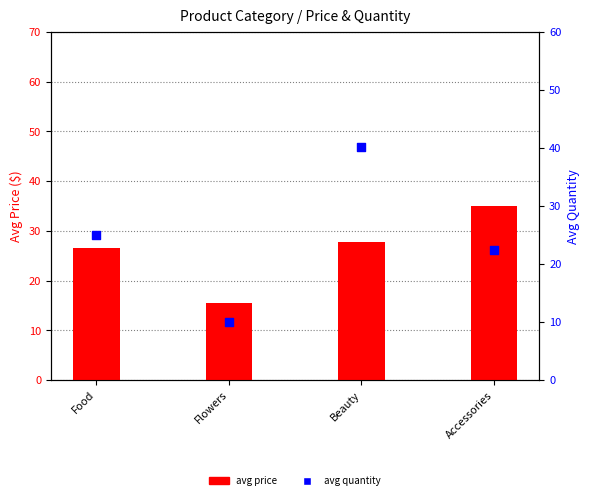

Which series reaches the minimum Y coordinate?

Avg Quantity